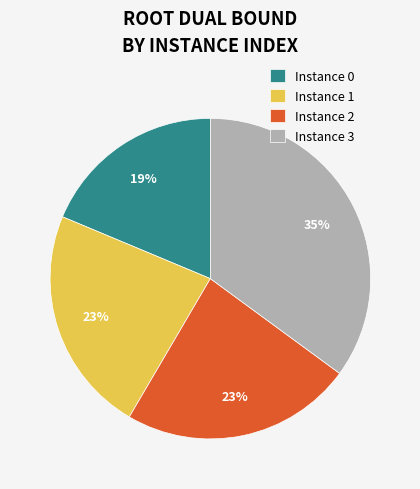

Do Instance 3 and Instance 1 together represent more than half of the pie?

Yes